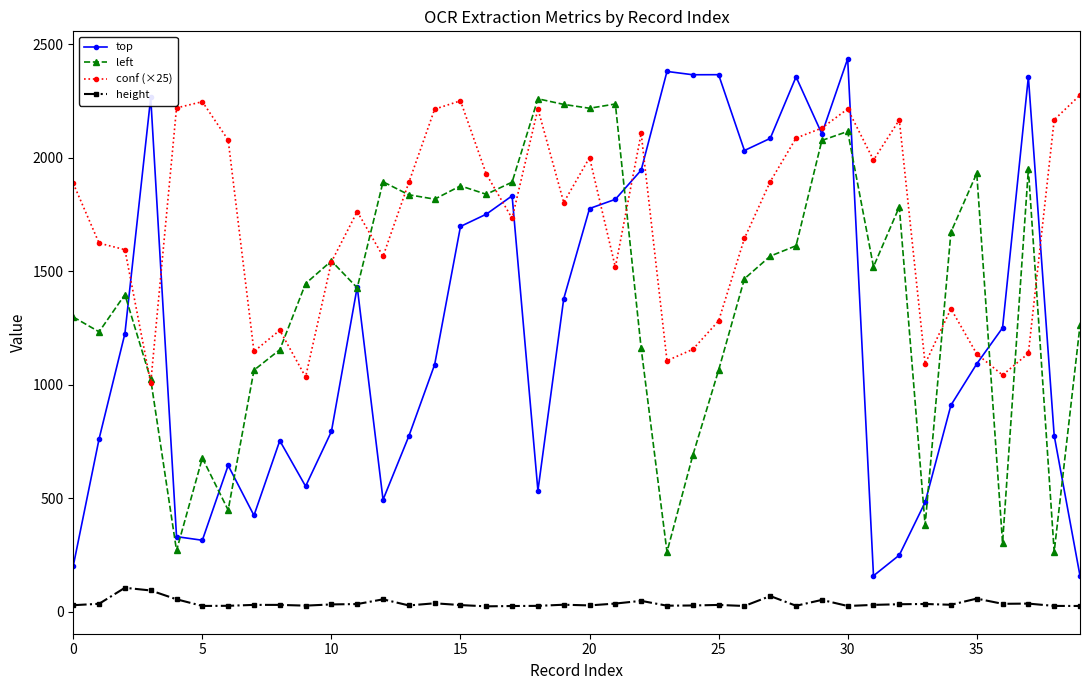

Which series has the largest total across all categories?

conf (×25)